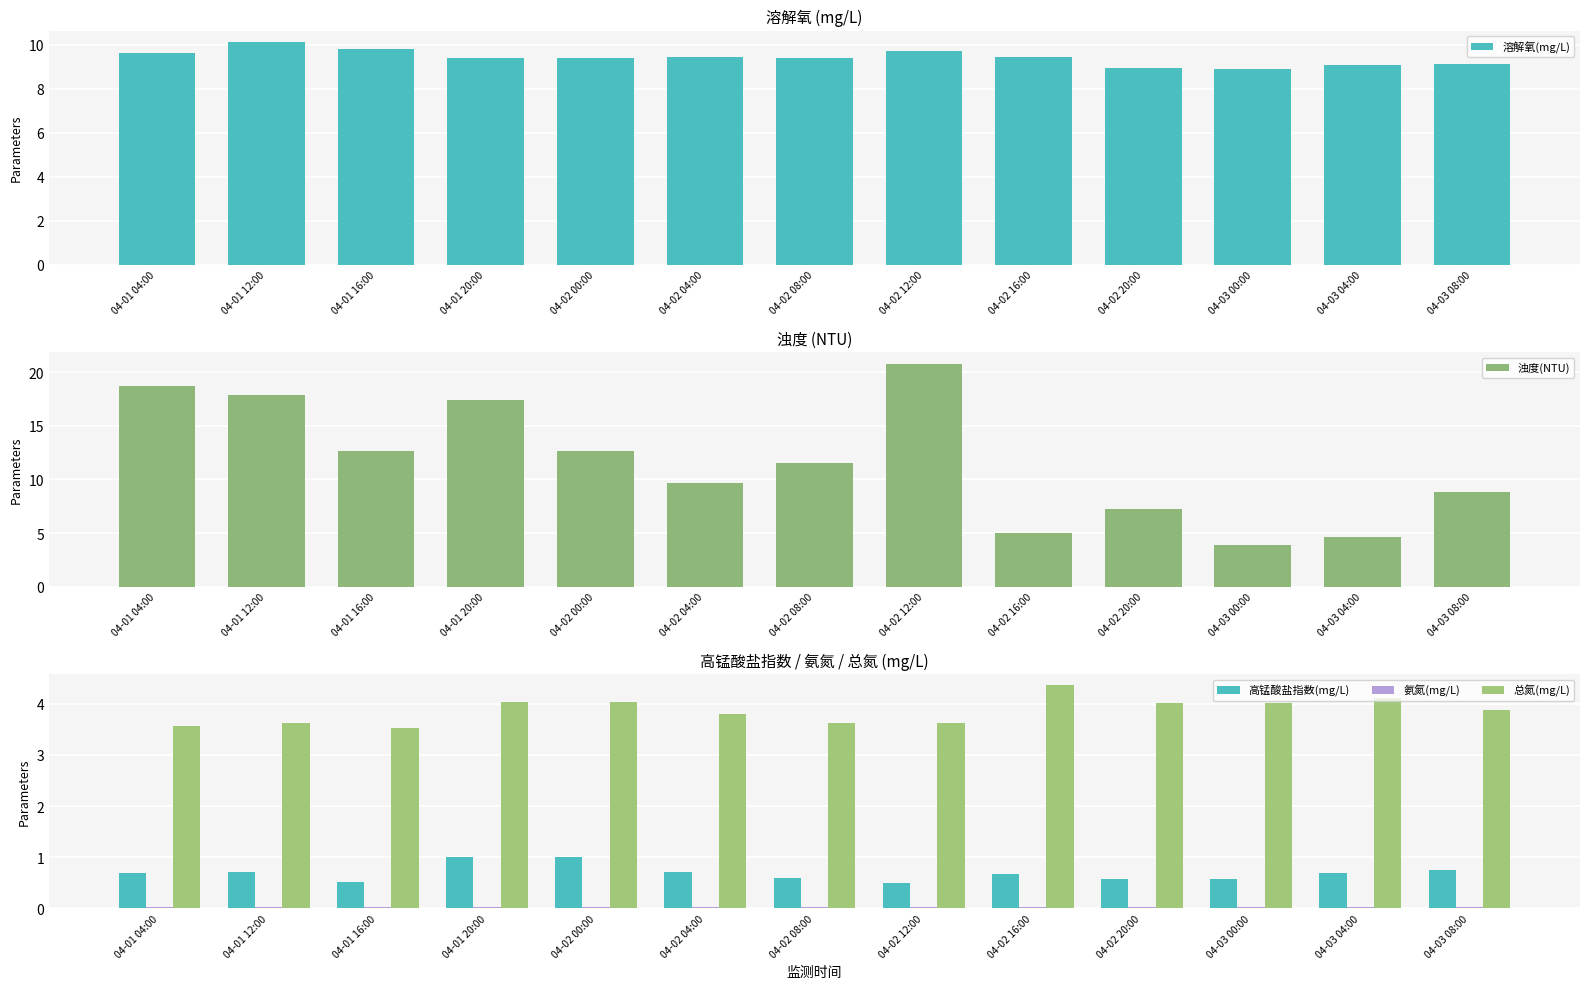

Where is 总氮(mg/L) nearest to the value 3?

04-01 16:00